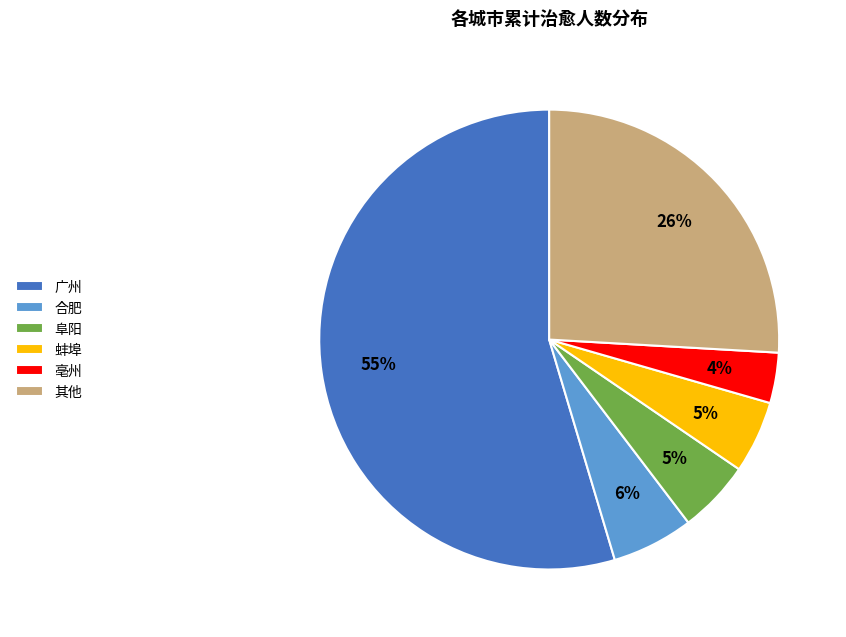

What is the majority slice?

广州